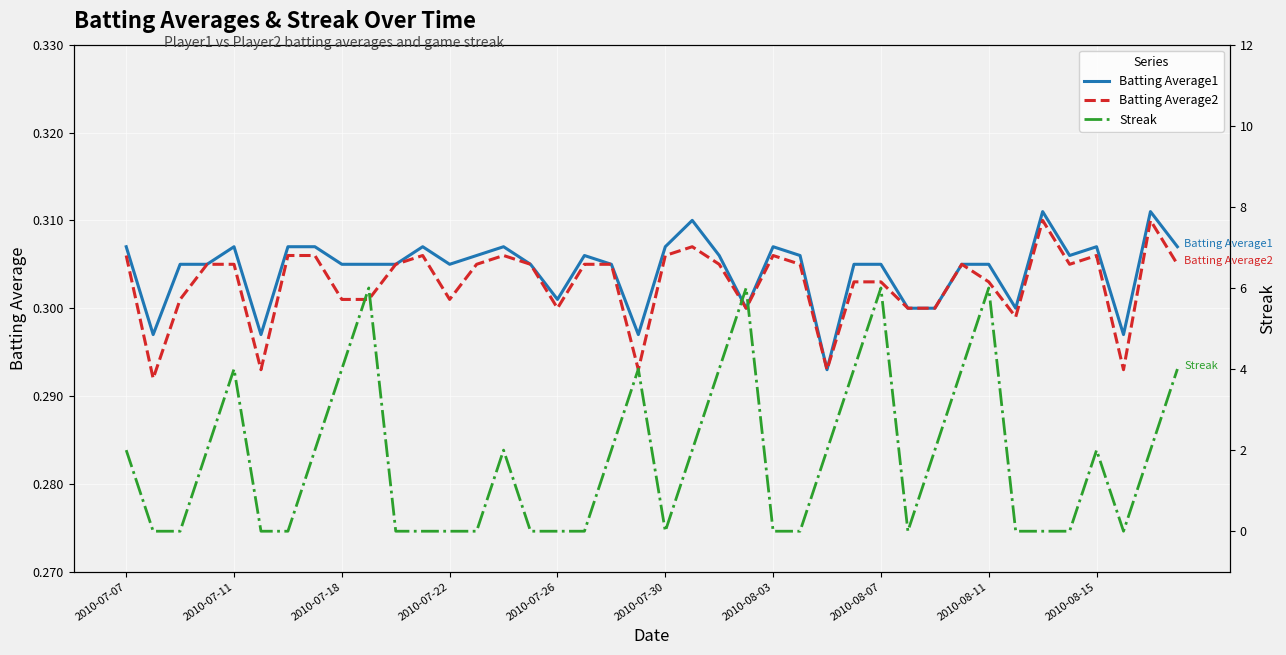

The value of Batting Average1 at 2010-08-07 is 0.5. True or false?

False